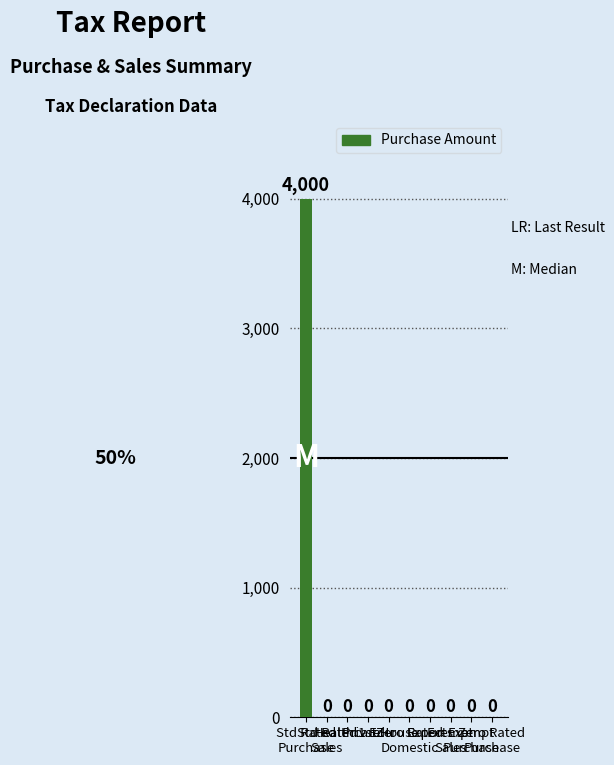

Is it true that the value at 1st House is -1721?

False